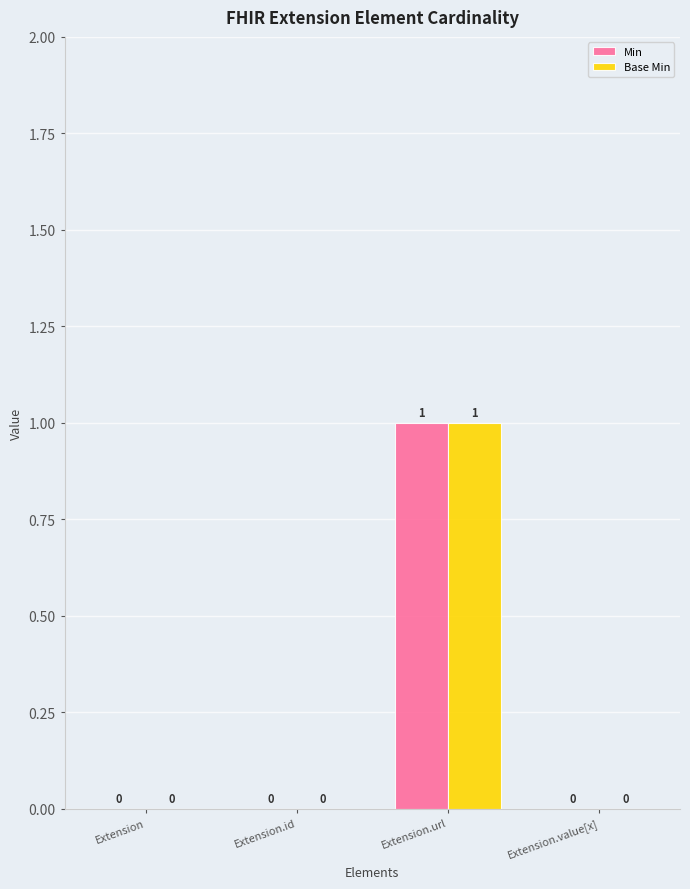

Count the Min values in the range 0 to 1.

4